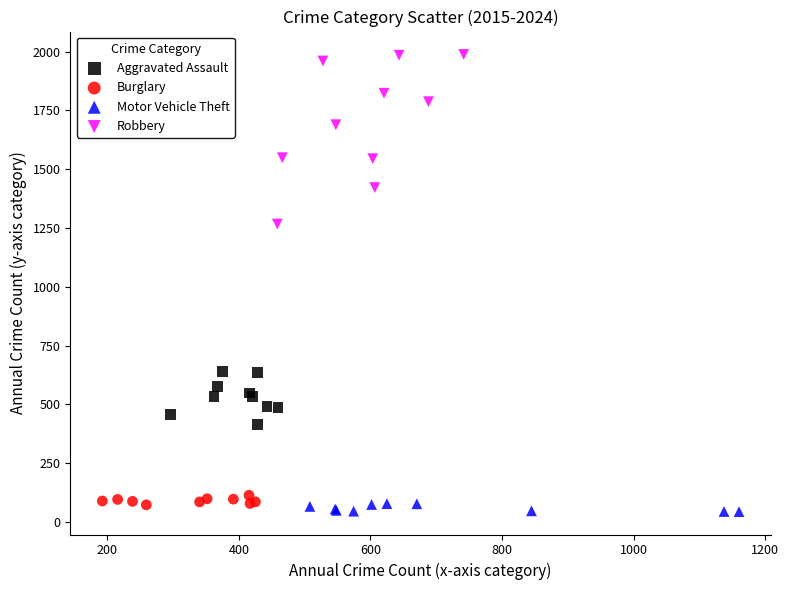

Which series has the widest spread of Y values?

Robbery